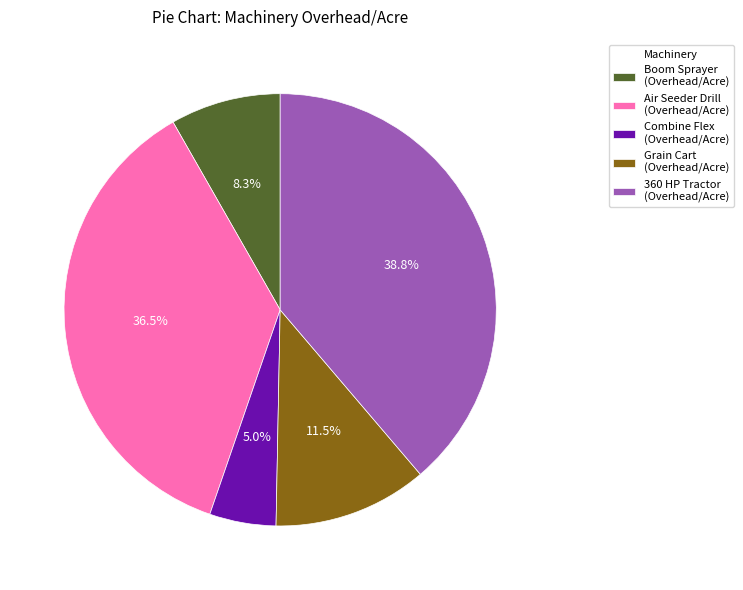

Rank the categories by value from lowest to highest.

Combine Flex (Overhead/Acre), Boom Sprayer (Overhead/Acre), Grain Cart (Overhead/Acre), Air Seeder Drill (Overhead/Acre), 360 HP Tractor (Overhead/Acre)